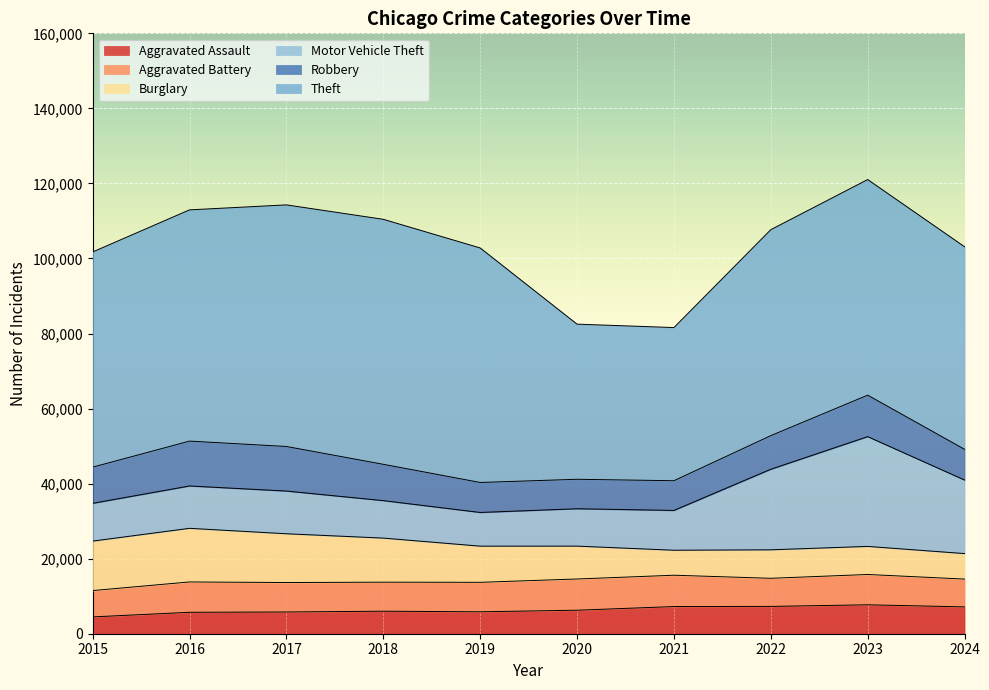

What is the average value of the Aggravated Battery series?

7819